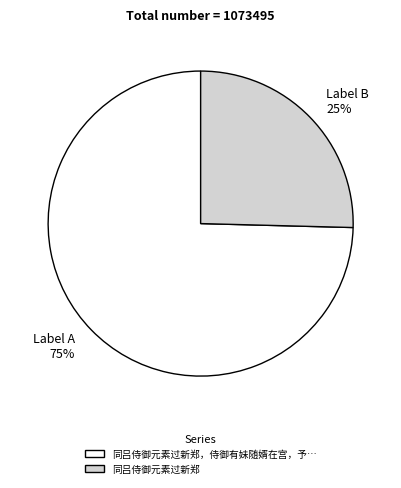

Which category has the smallest portion of the pie?

Label B 25%